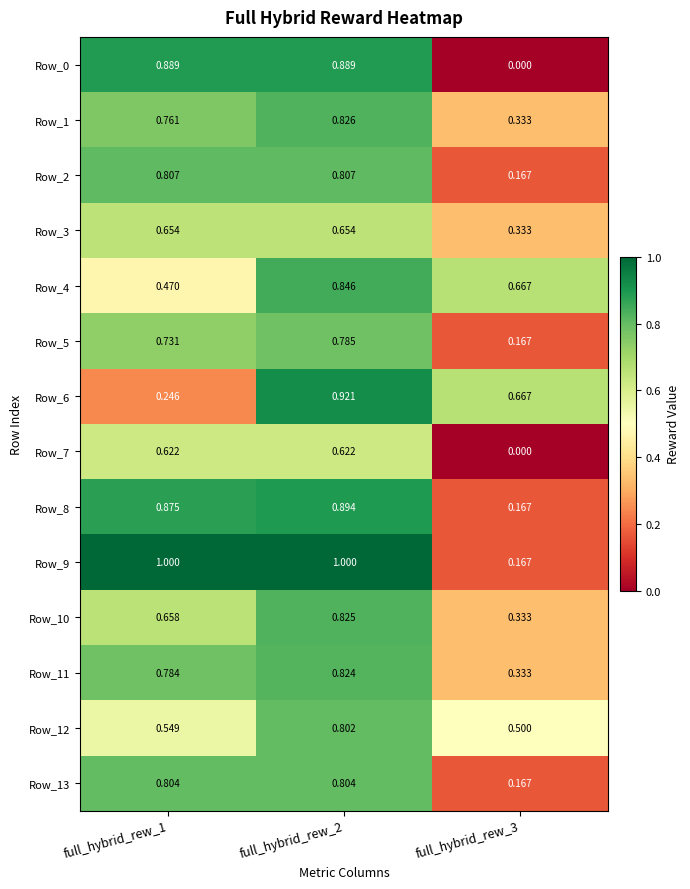

What is the total value across all series at full_hybrid_rew_2?

11.5